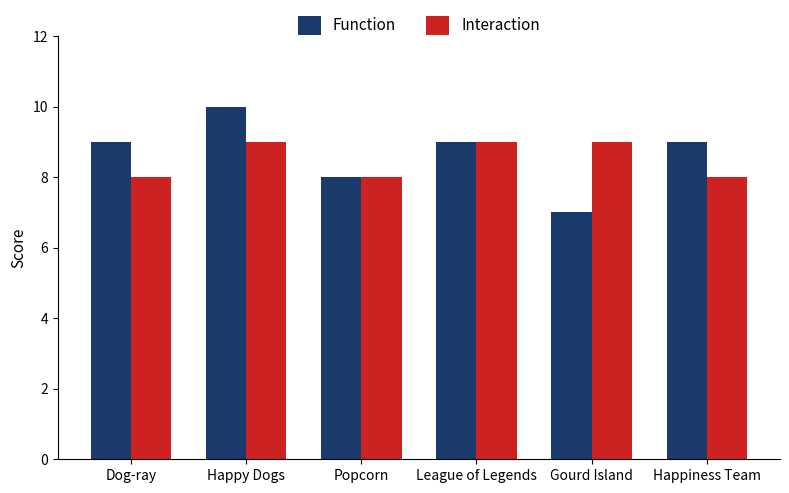

Rank the series by their maximum value, from highest to lowest.

Function, Interaction